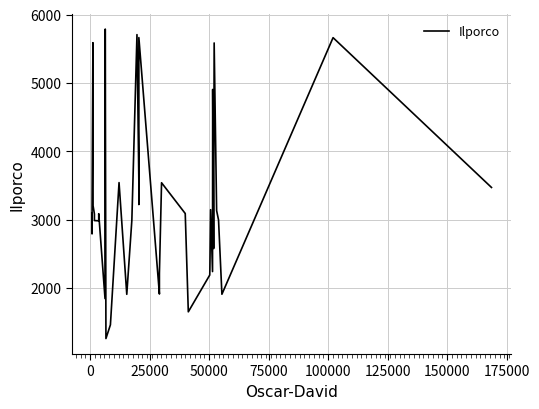

What is the difference between the maximum and minimum values?

4526